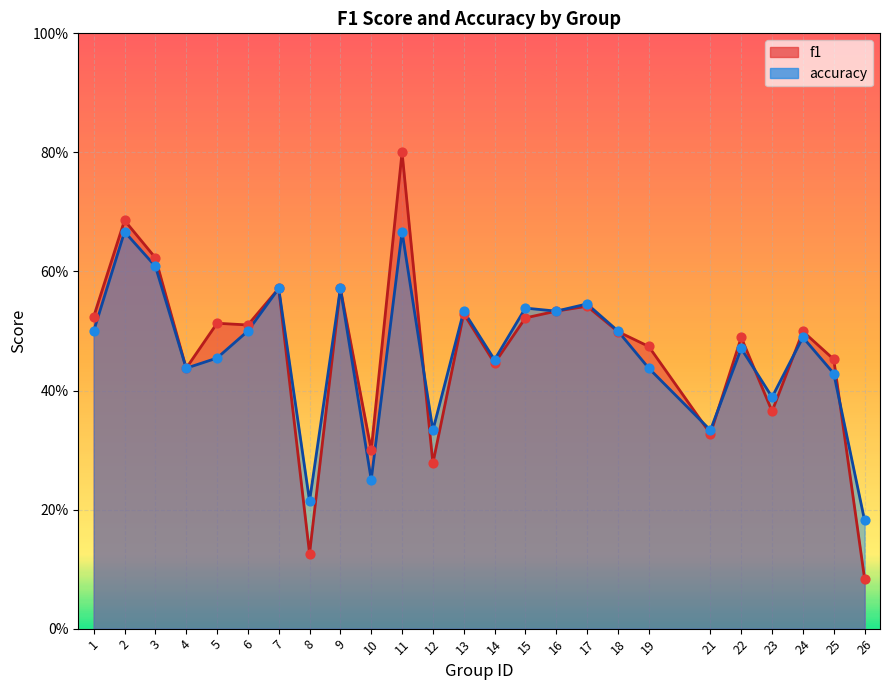

Which series reaches the minimum Y coordinate?

f1